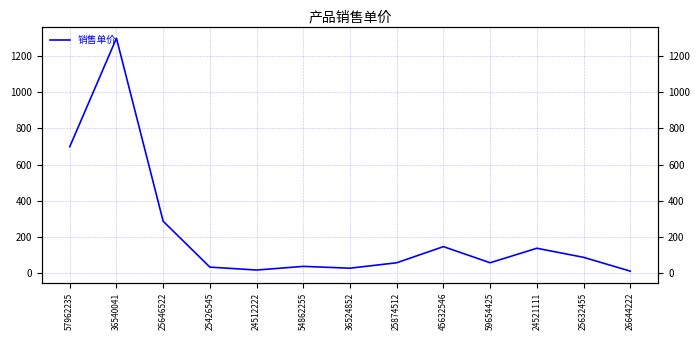

Between 24512222 and 36540041, which is larger?

36540041